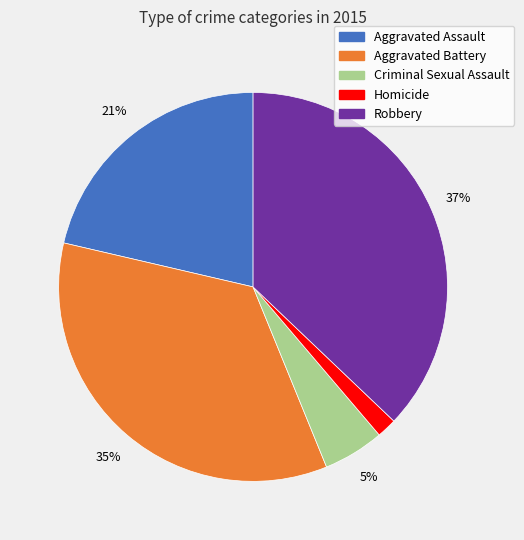

Is there a majority slice in this chart?

No